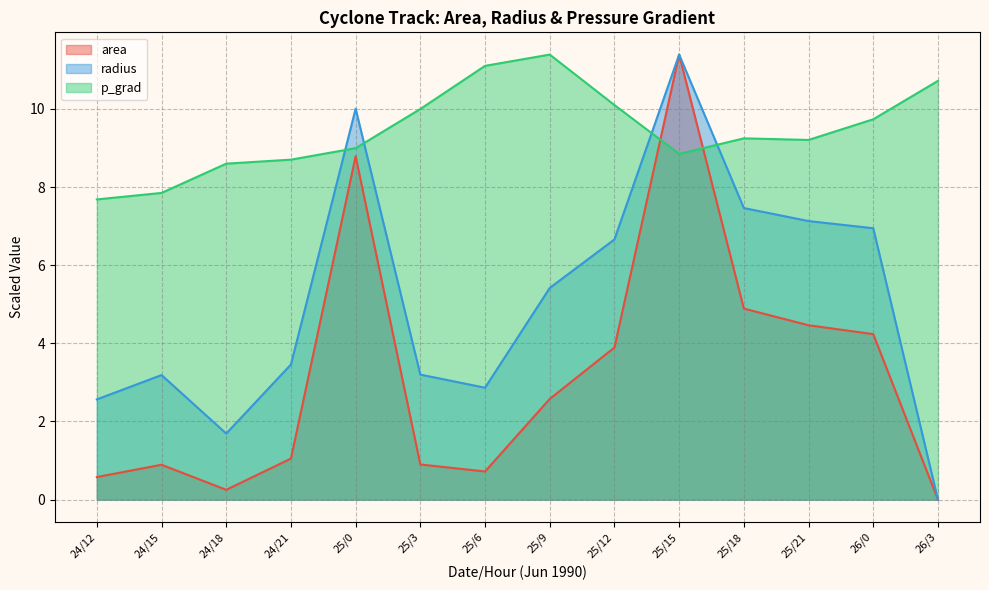

Is the value of area at 25/12 greater than the value of radius at 25/9?

No